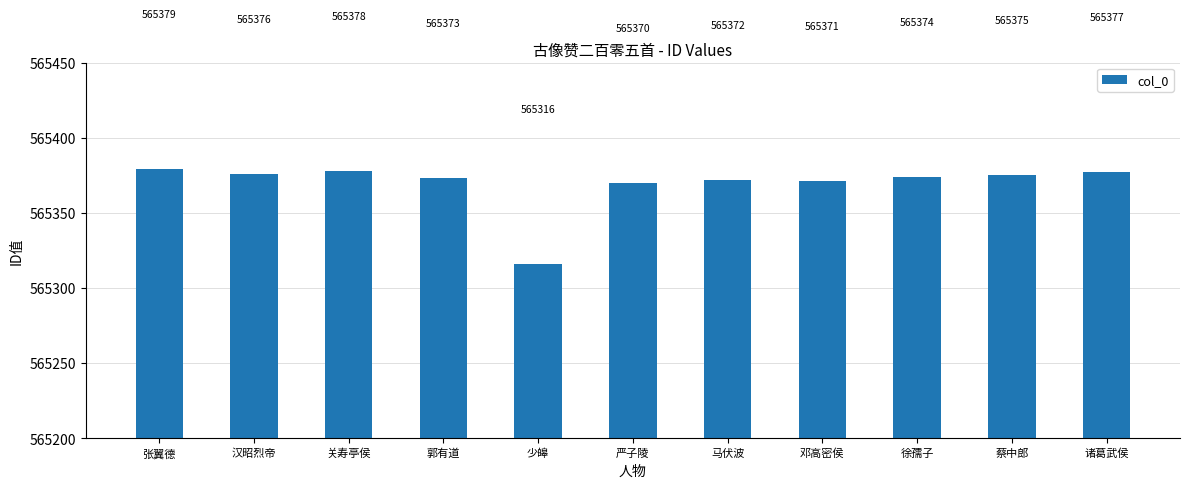

What is the maximum value shown in the chart?

565379